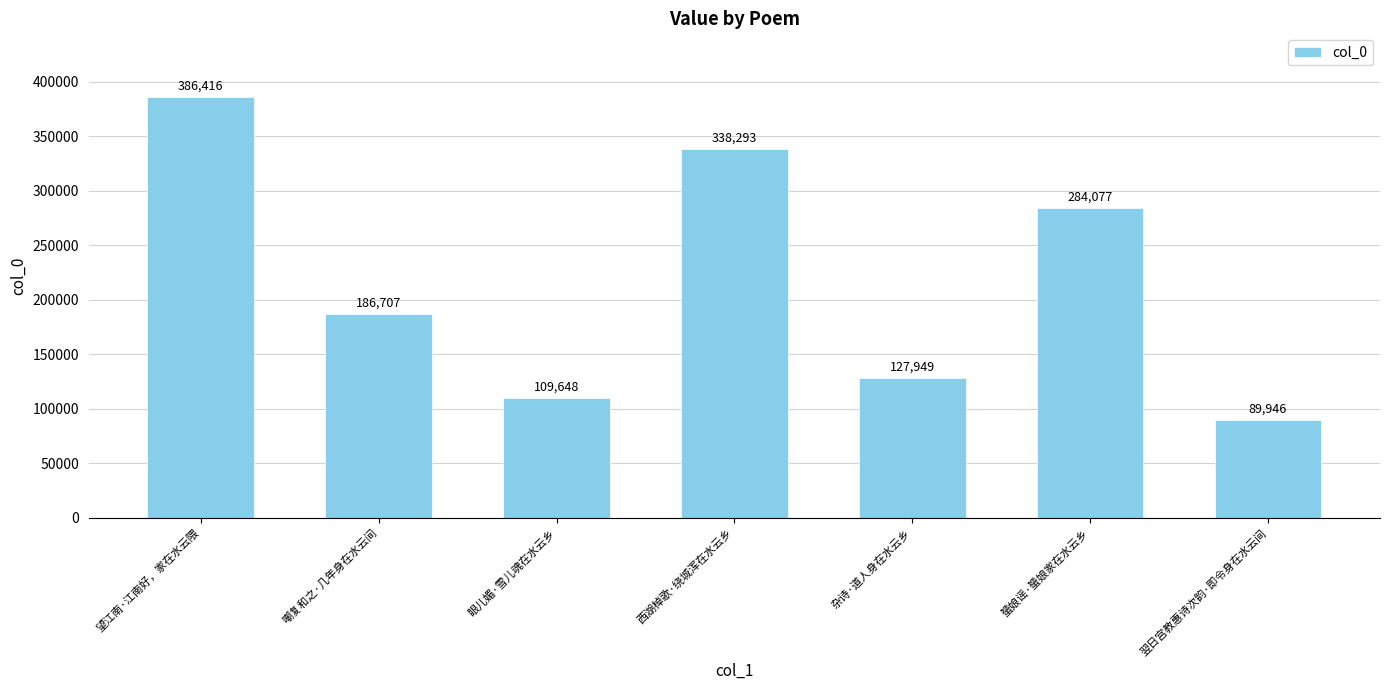

What is the smallest value displayed?

89946